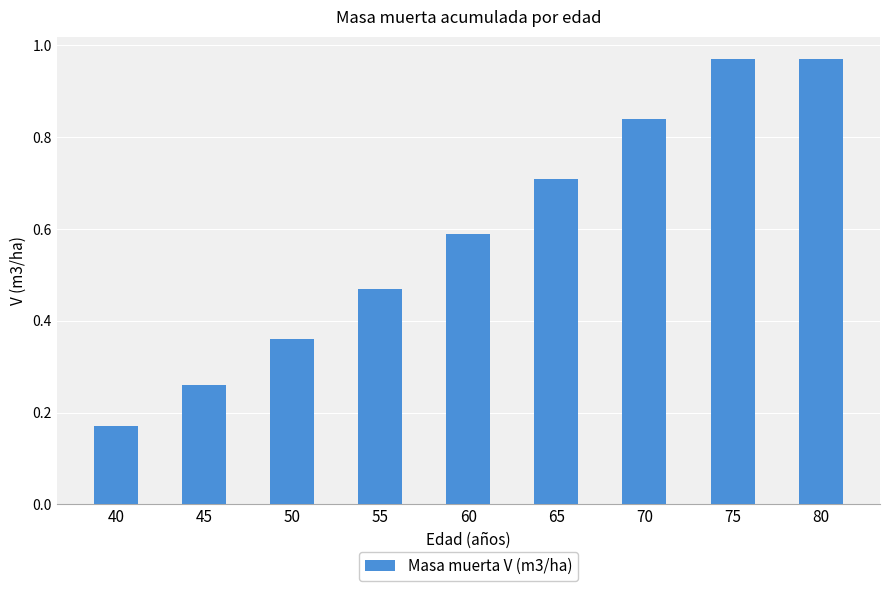

The chart shows a value of 0.0 at 40. True or false?

False